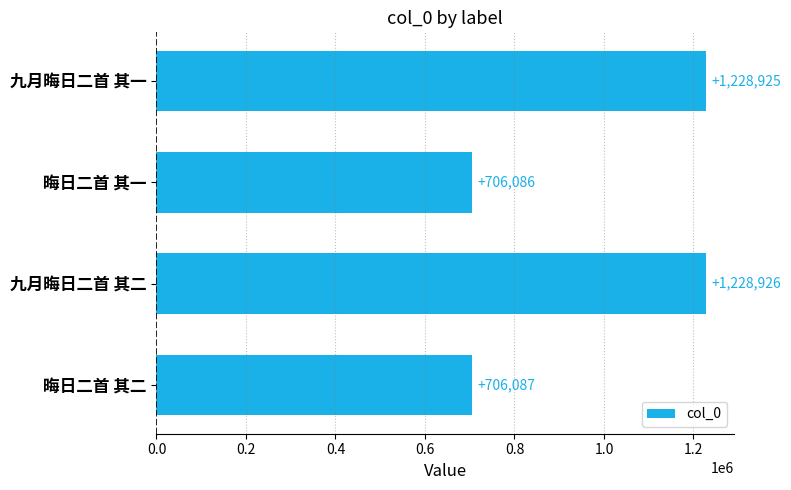

Reading bottom to top, list all the values displayed in this chart.

晦日二首 其二=706087	九月晦日二首 其二=1228926	晦日二首 其一=706086	九月晦日二首 其一=1228925